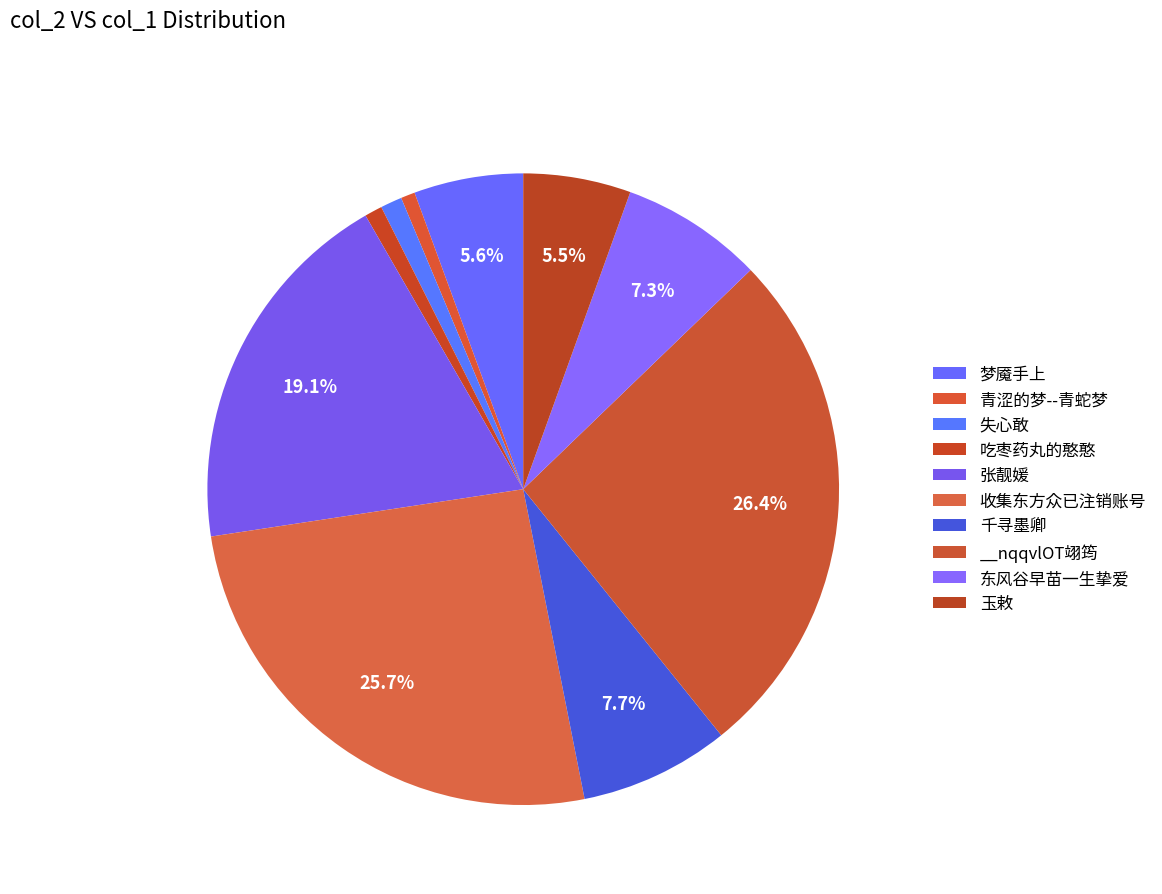

How many segments does this pie chart have?

10